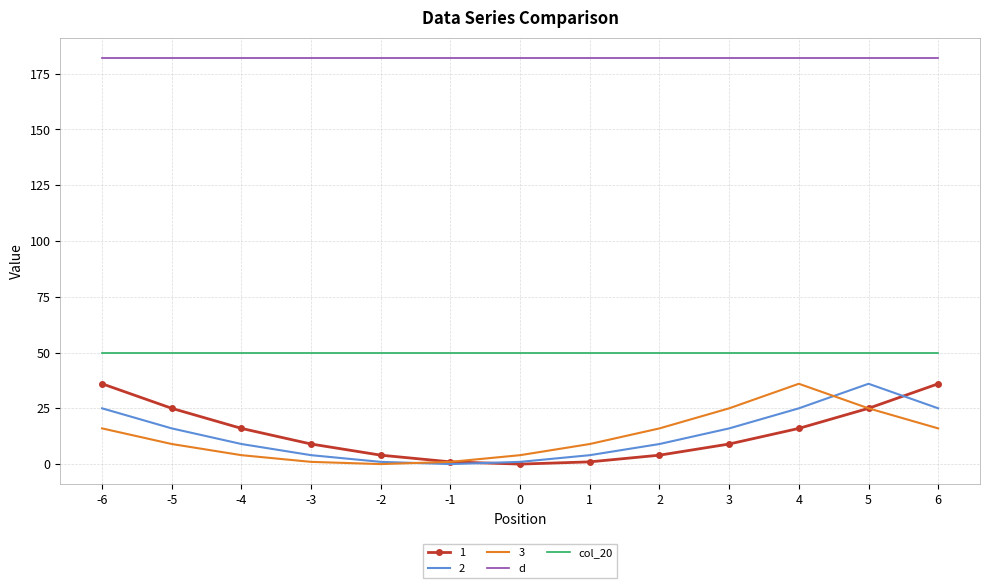

True or false: col_20 and d cross at least once.

False